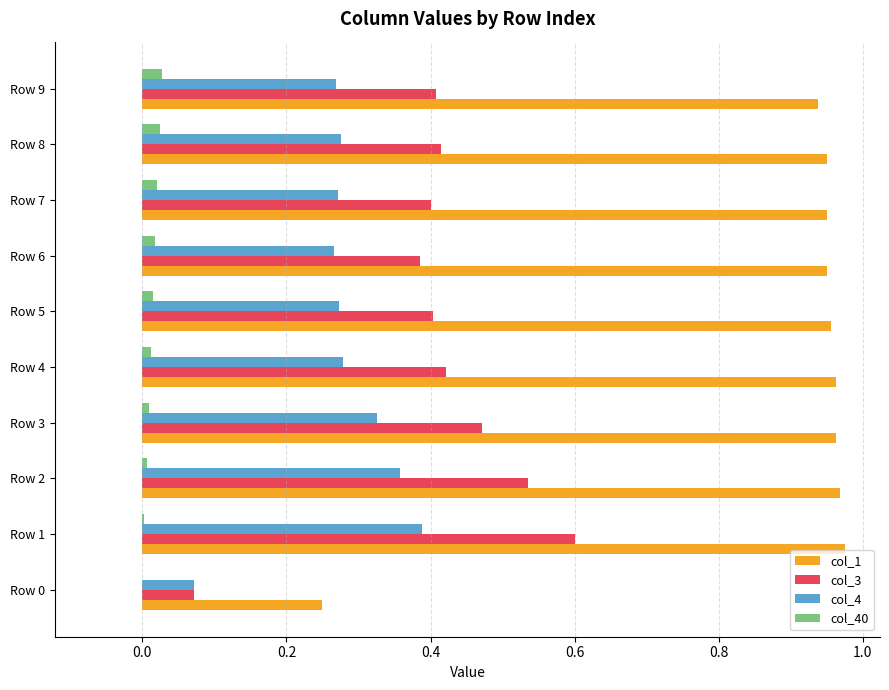

At which category is the sum across all series the highest?

Row 1